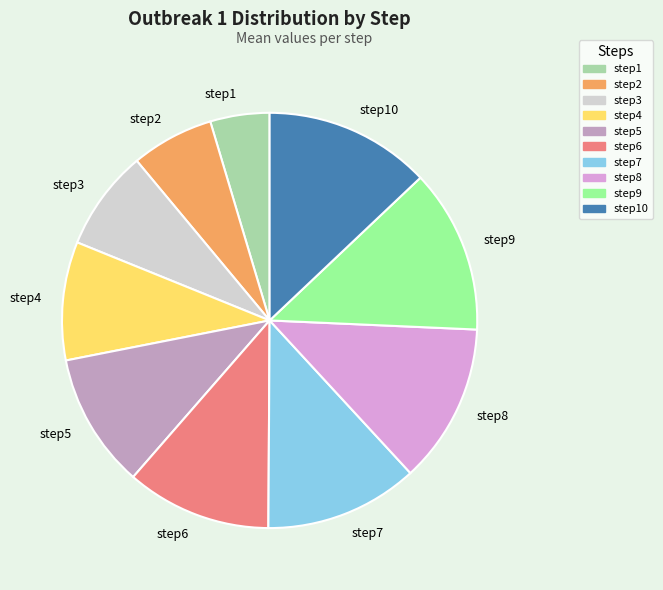

Do step8 and step10 together represent more than half of the pie?

No